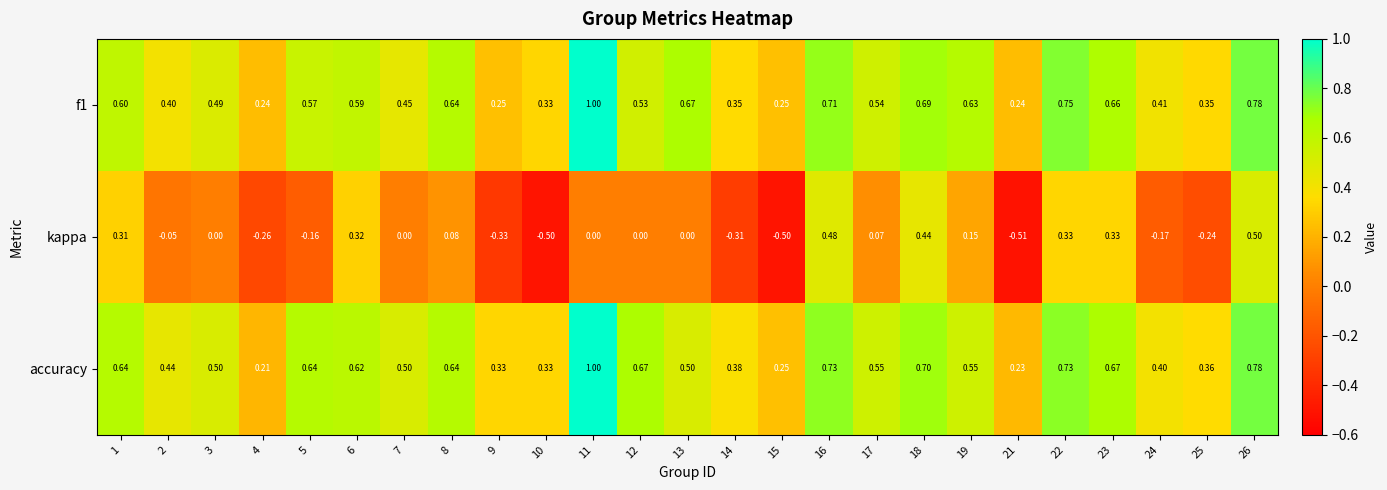

Which series has the largest total across all categories?

accuracy